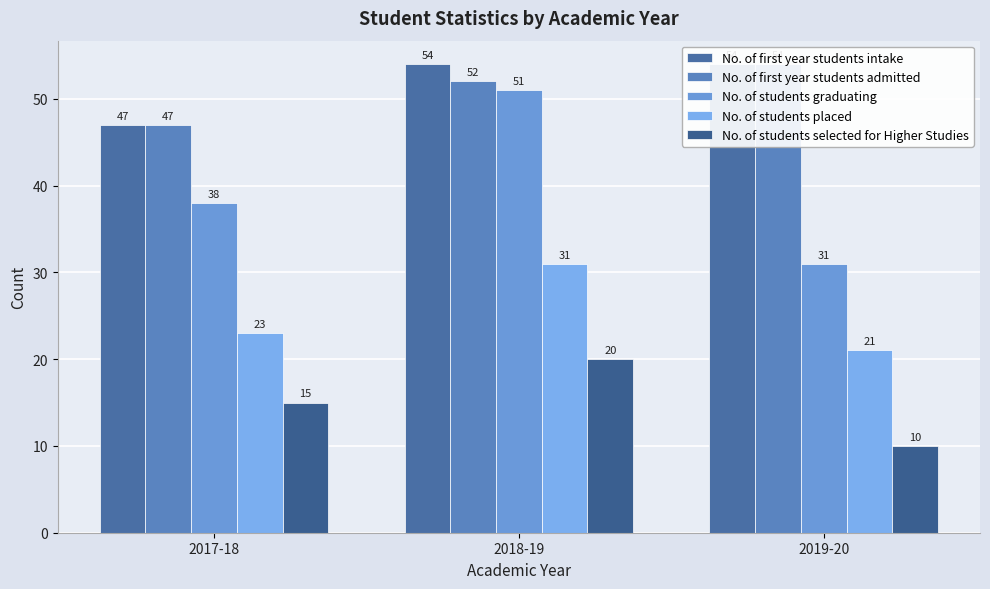

The No. of first year students intake series shows 54 at 2018-19. True or false?

True